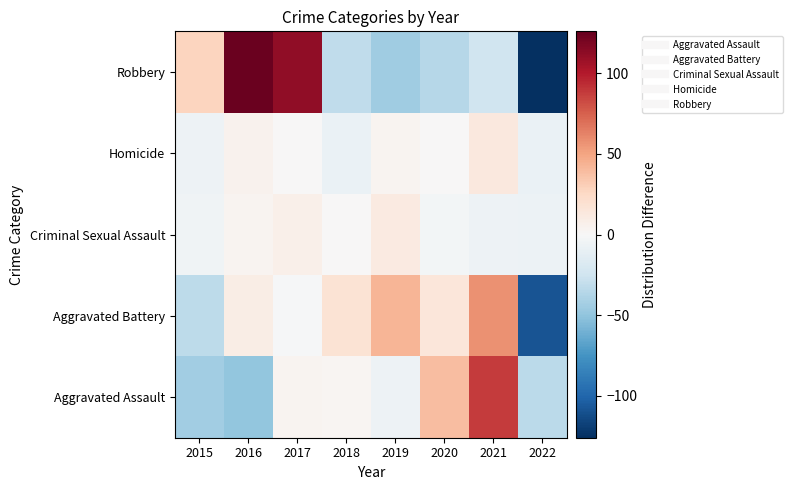

How many series are shown in this chart?

5